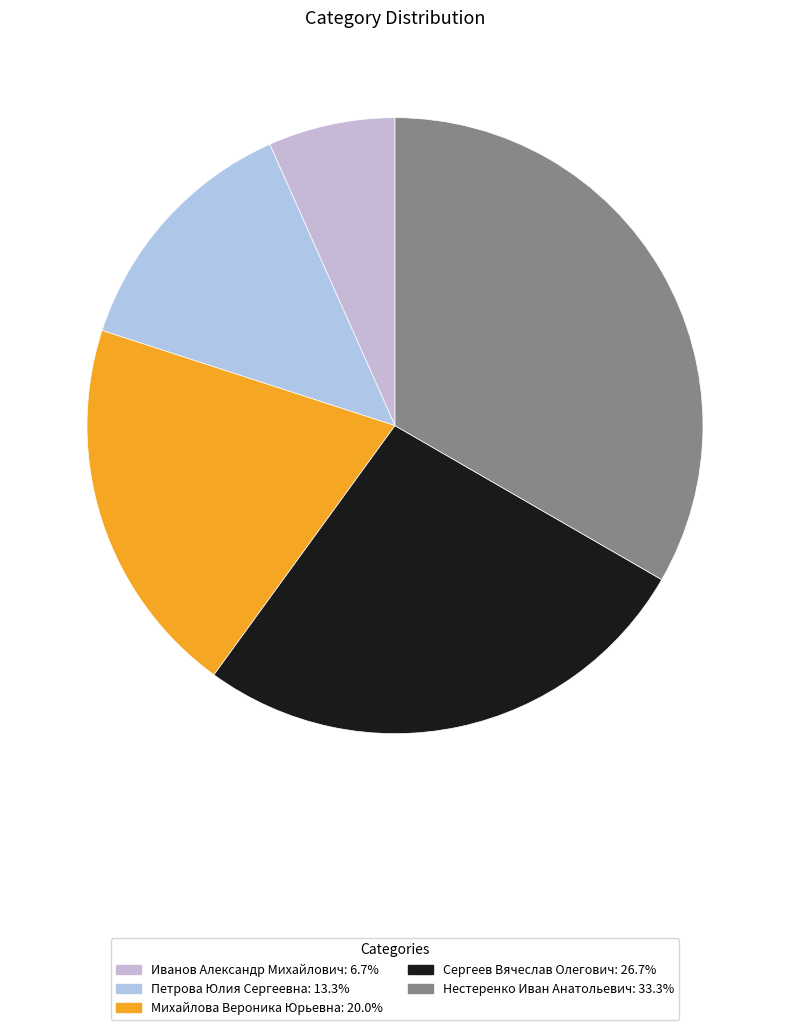

Rank the categories by value from highest to lowest.

Нестеренко Иван Анатольевич, Сергеев Вячеслав Олегович, Михайлова Вероника Юрьевна, Петрова Юлия Сергеевна, Иванов Александр Михайлович